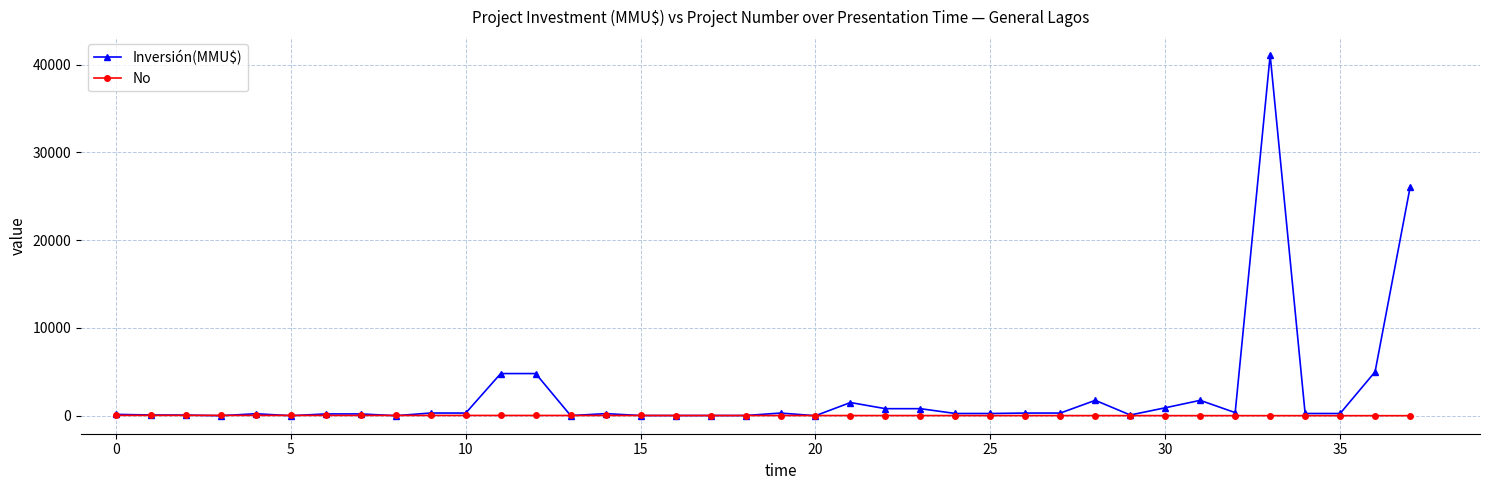

What is the maximum value shown in the chart?

41075